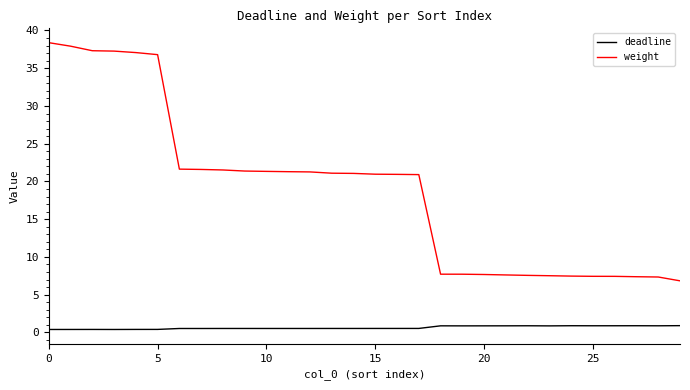

True or false: deadline and weight cross at least once.

False